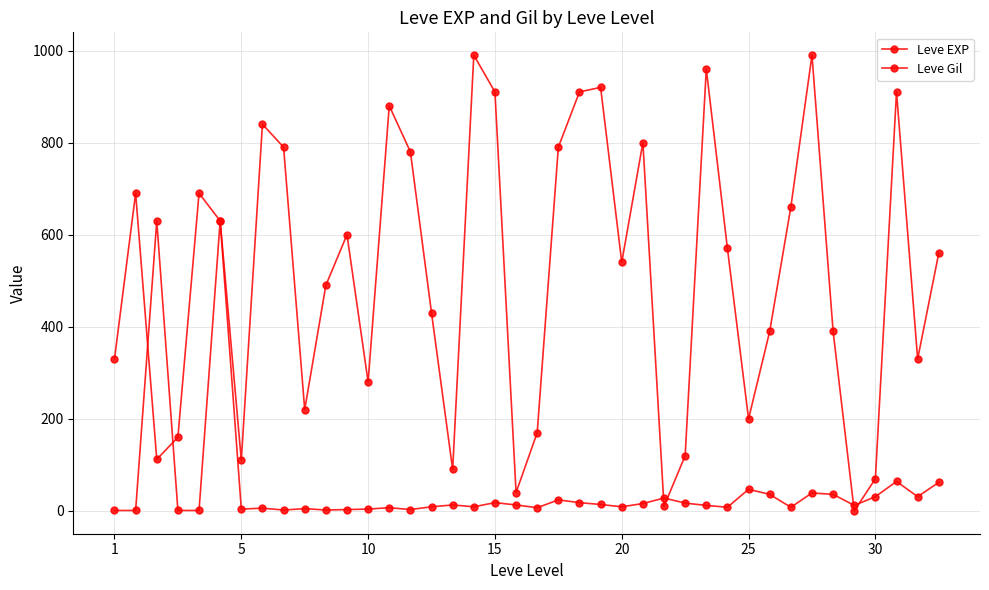

Reading left to right, list all the values displayed in this chart.

Leve EXP: 1	1	630	1	1	630	4	6	2	5	2	3	4	7	3	9	13	9	18	13	7	24	18	14	9	16	28	17	12	8	47	36	8	39	36	12	31	64	31	62
Leve Gil: 330	690	112	160	690	630	110	840	790	220	490	600	280	880	780	430	90	990	910	40	170	790	910	920	540	800	10	120	960	570	200	390	660	990	390	0	70	910	330	560